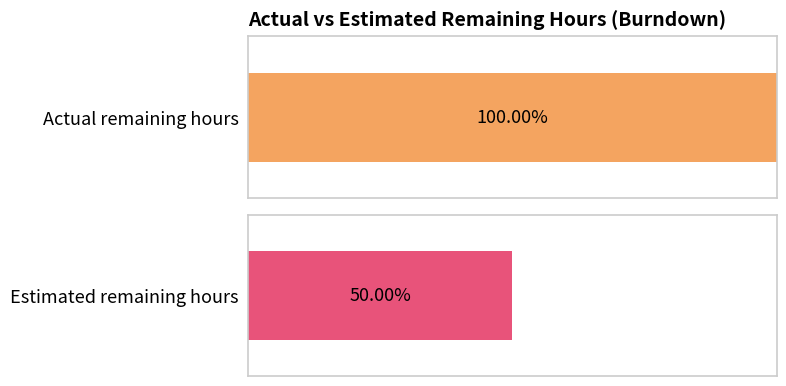

What are all the series names shown in the legend?

Actual remaining hours, Estimated remaining hours